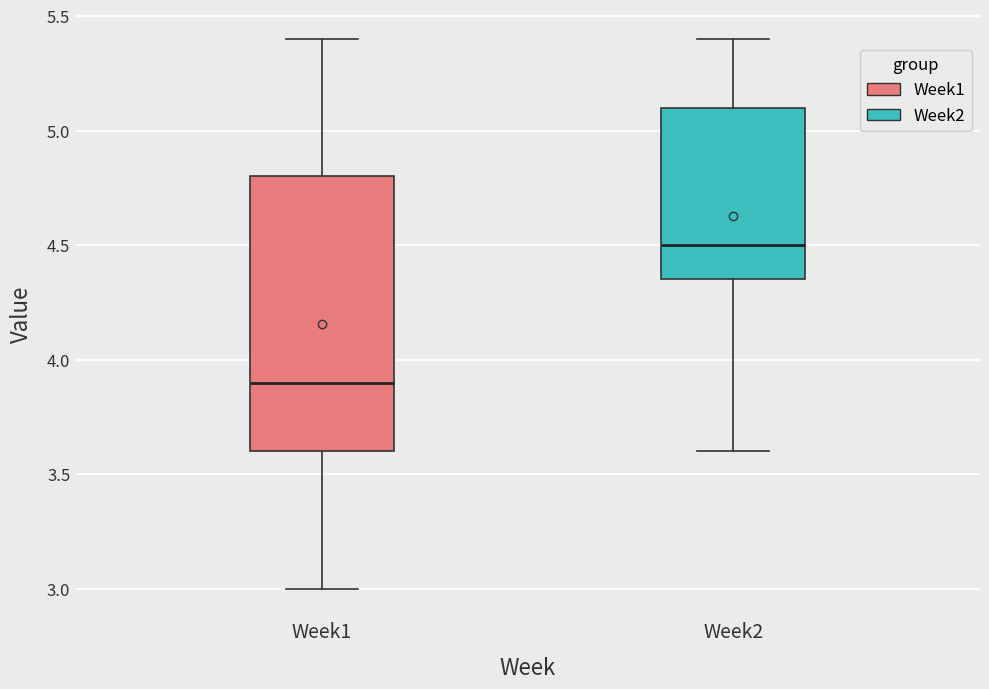

Which box has the lowest median line?

Week1